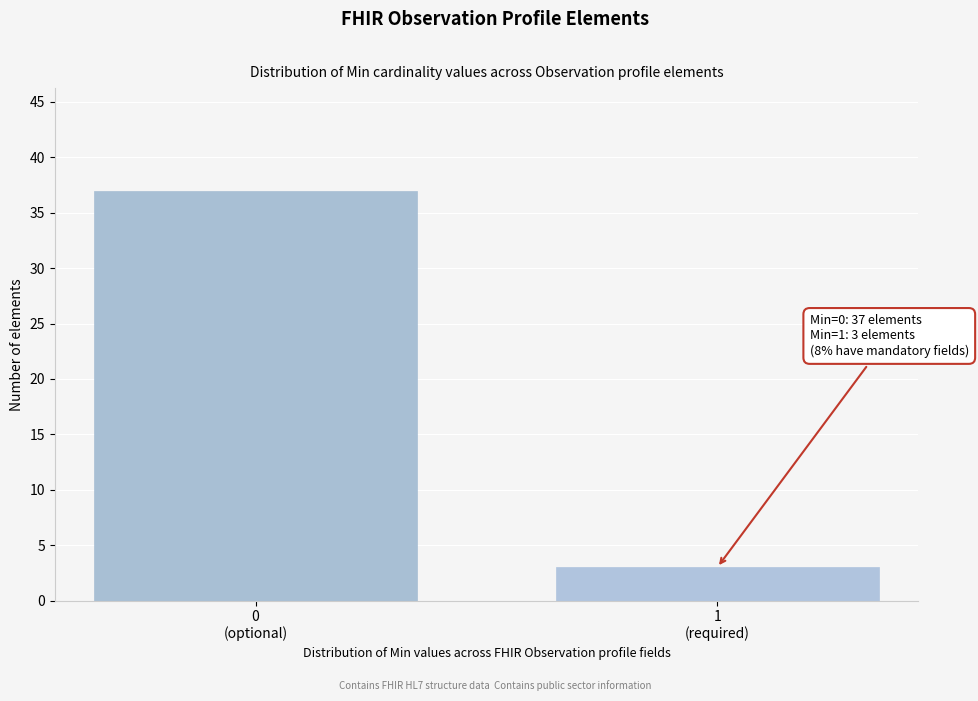

Reading left to right, list all the values displayed in this chart.

37	3